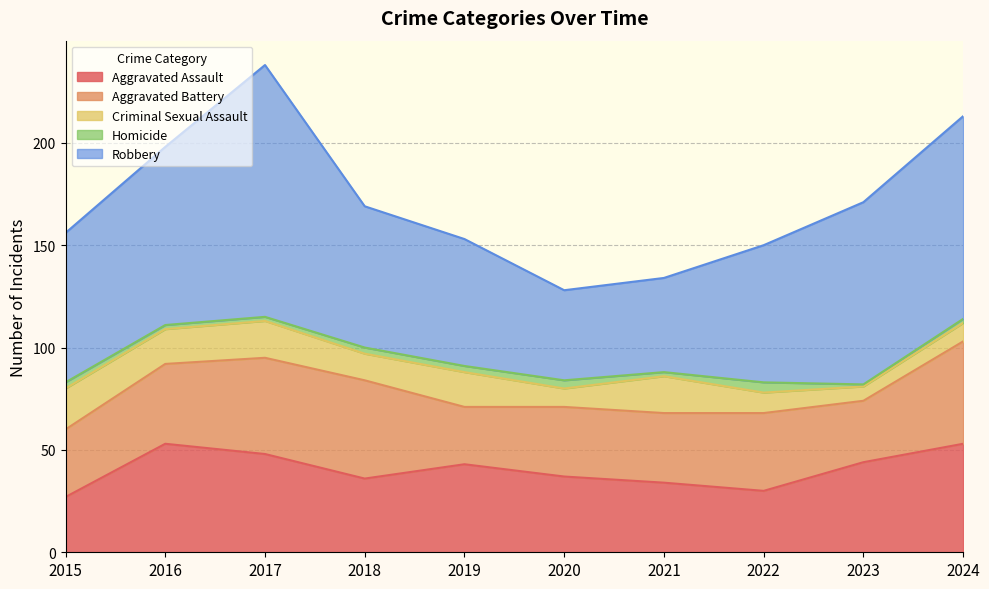

At 2024, list the series in order from smallest to largest.

Homicide, Criminal Sexual Assault, Aggravated Battery, Aggravated Assault, Robbery